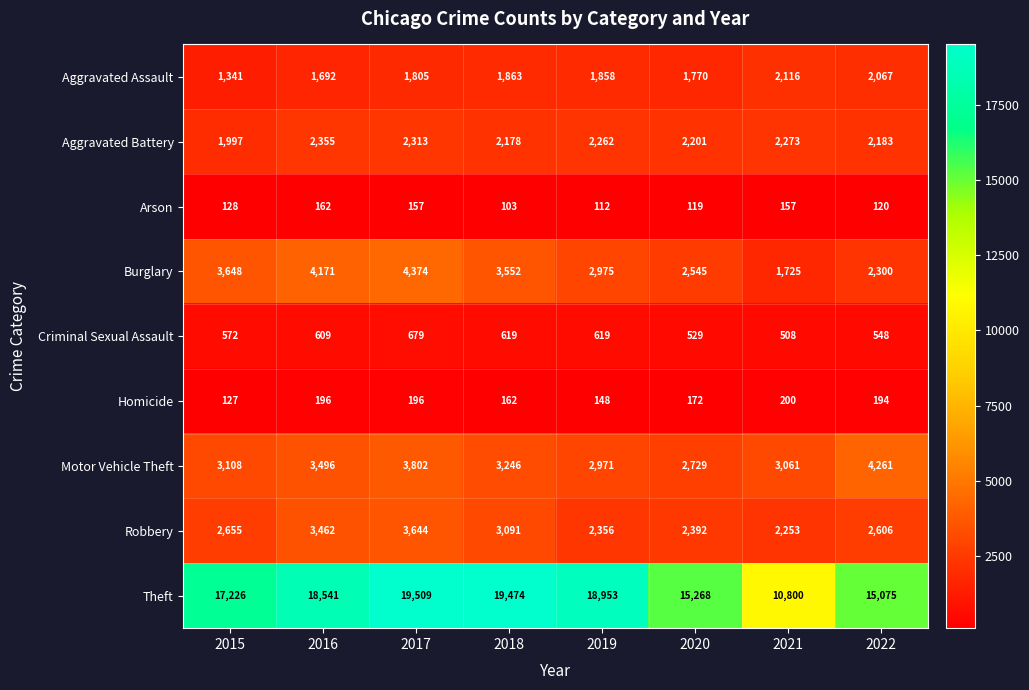

What is the sum of all Motor Vehicle Theft values?

26674